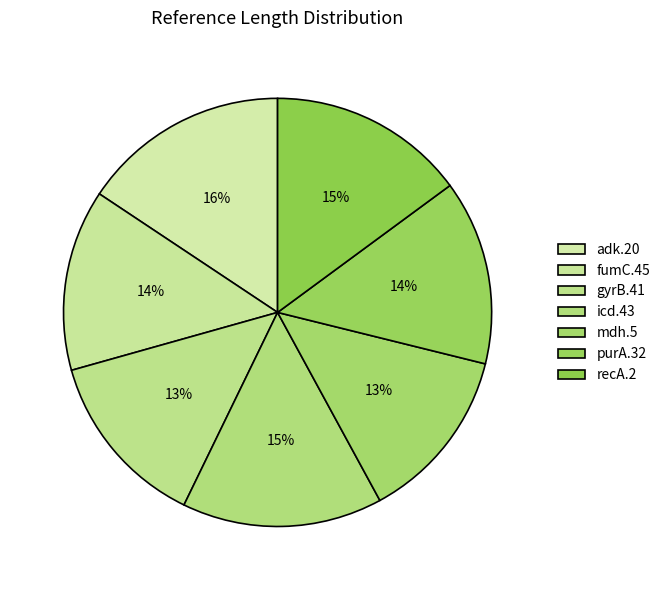

Approximately how many times larger is the value at icd.43 compared to adk.20?

1.0